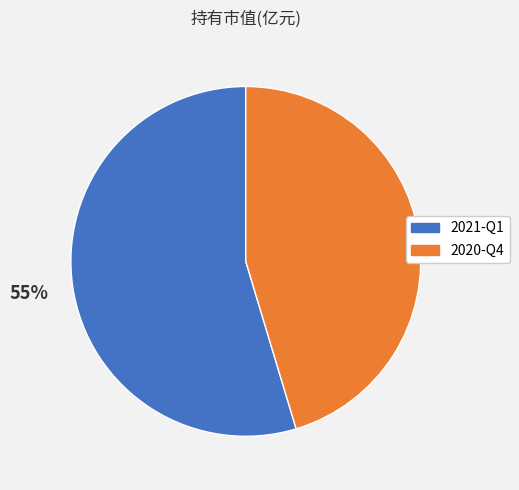

Which has a higher value, 2020-Q4 or 2021-Q1?

2021-Q1